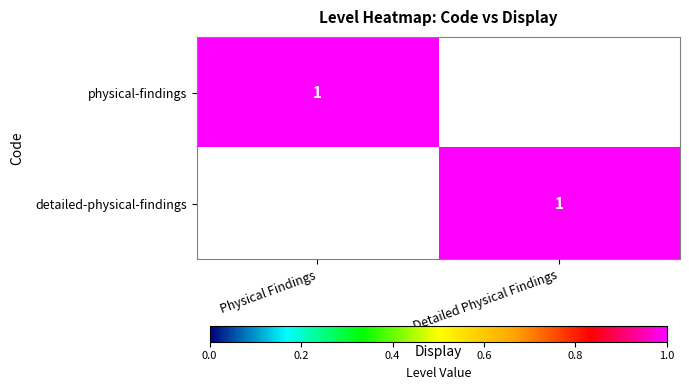

The value of detailed-physical-findings at Detailed Physical Findings is 0. True or false?

False